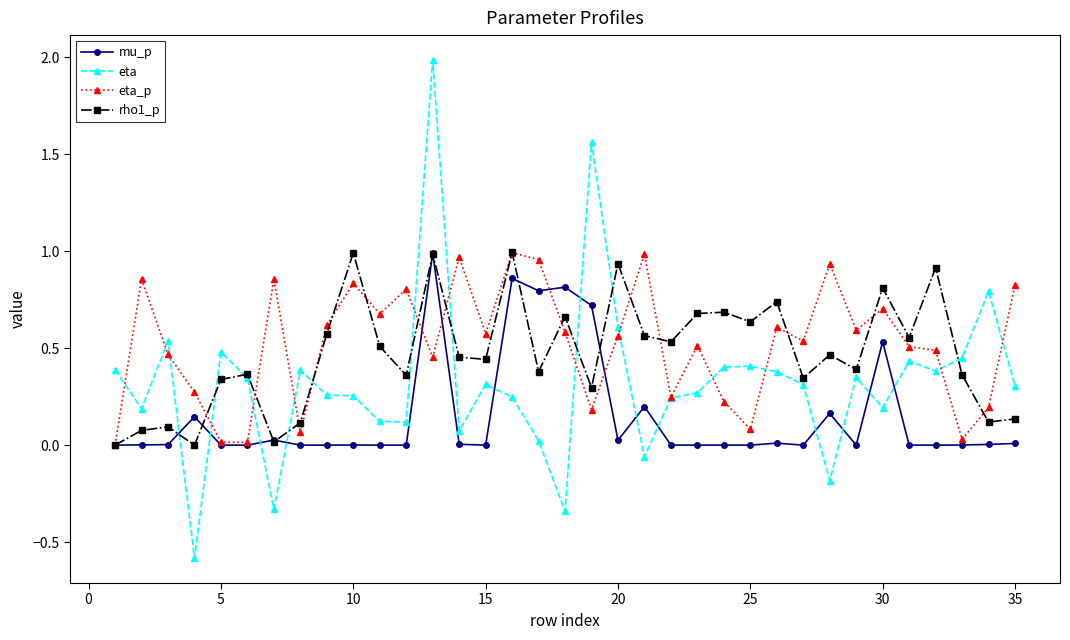

Which series has the largest range (max minus min)?

eta